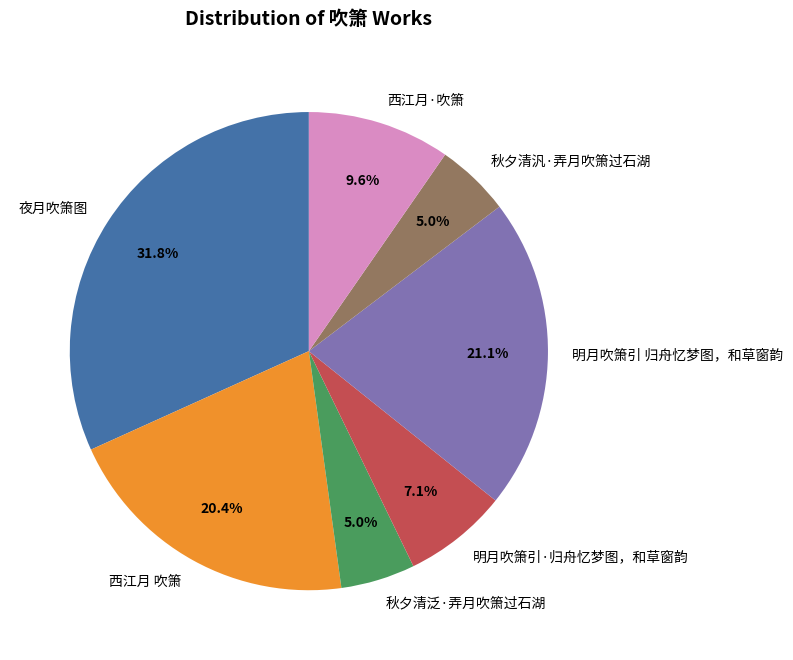

Does any single category account for the majority?

No